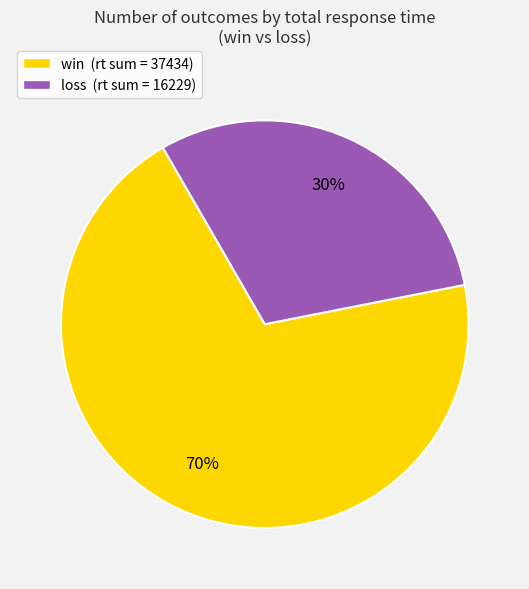

Combined, do loss and win account for over 50%?

Yes